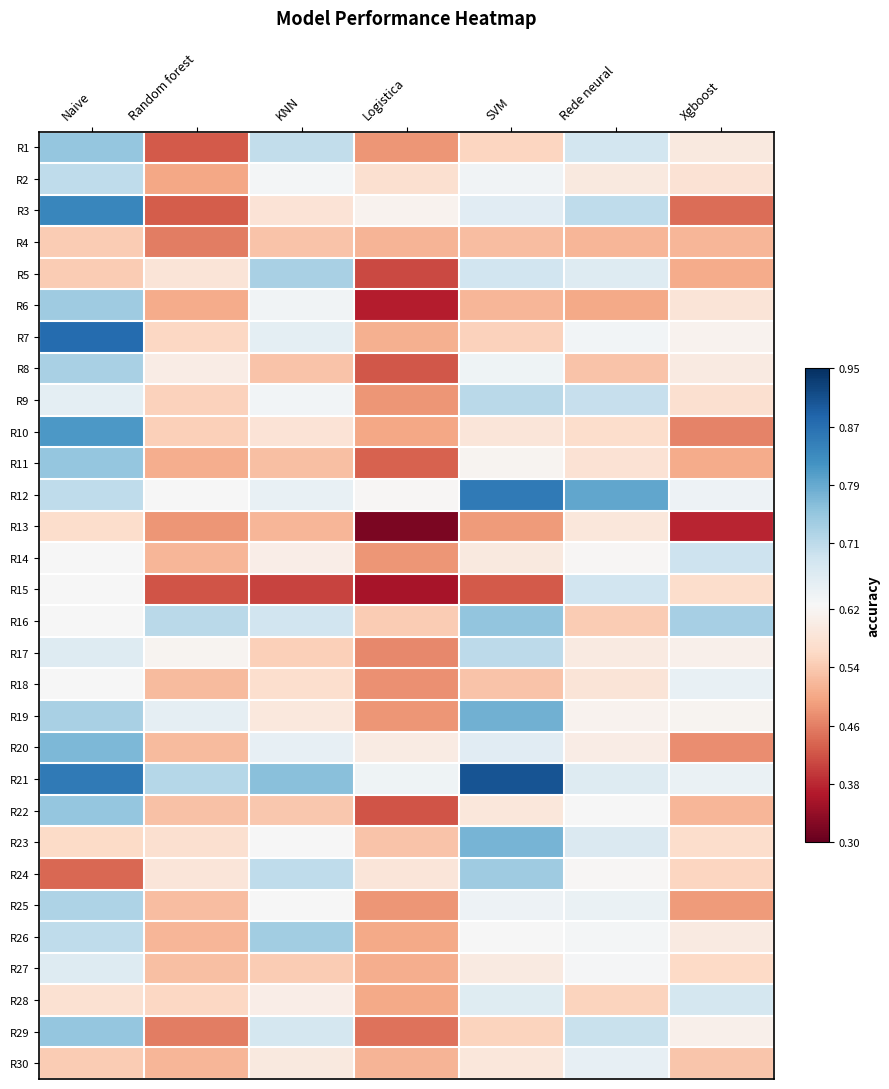

Rank the series at Logistica from lowest to highest value.

R13, R15, R6, R5, R22, R8, R11, R29, R17, R18, R1, R9, R14, R19, R25, R10, R28, R26, R27, R7, R30, R4, R23, R16, R2, R24, R20, R3, R12, R21